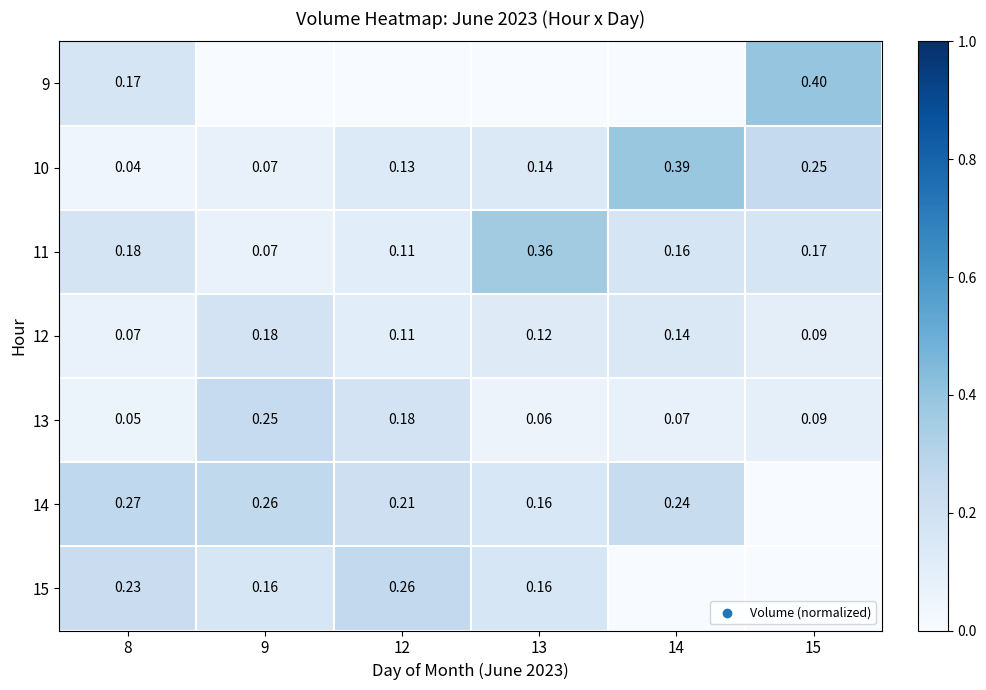

Is the value of 9 at 15 greater than the value of 14 at 9?

Yes